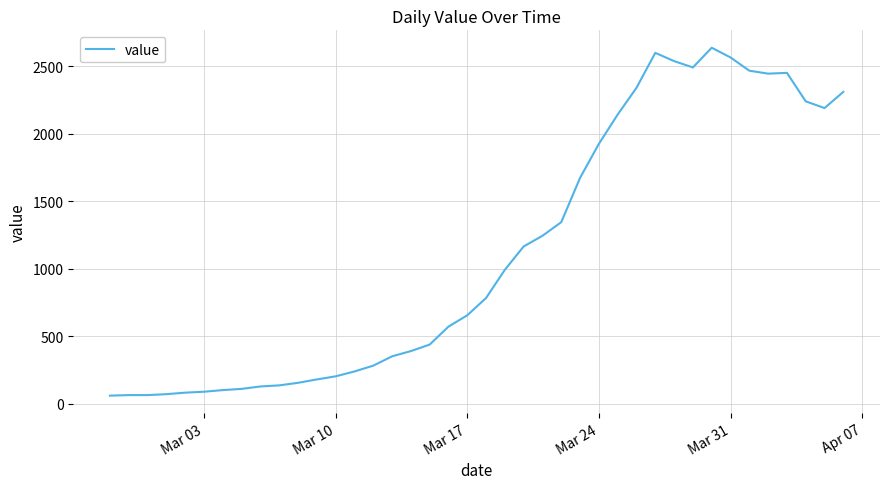

What is the average value?

1124